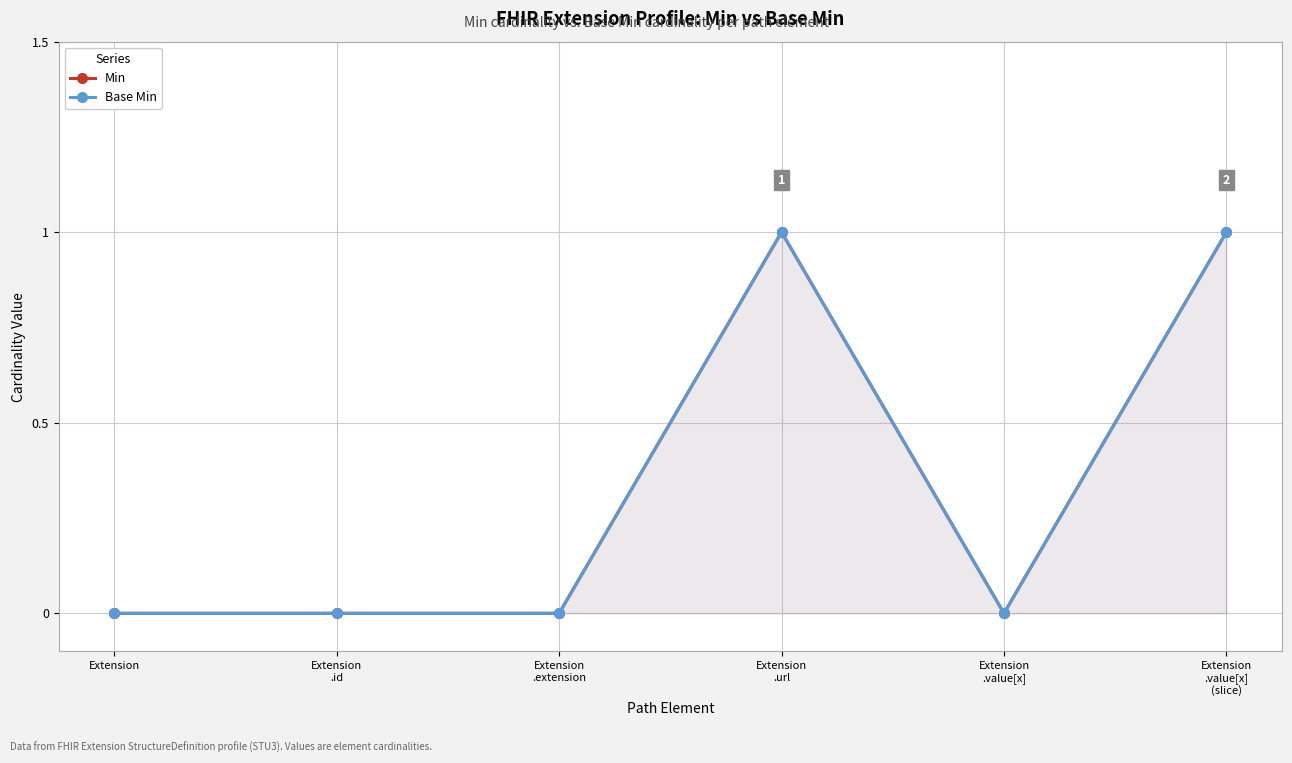

At how many categories does at least one series exceed 0?

2